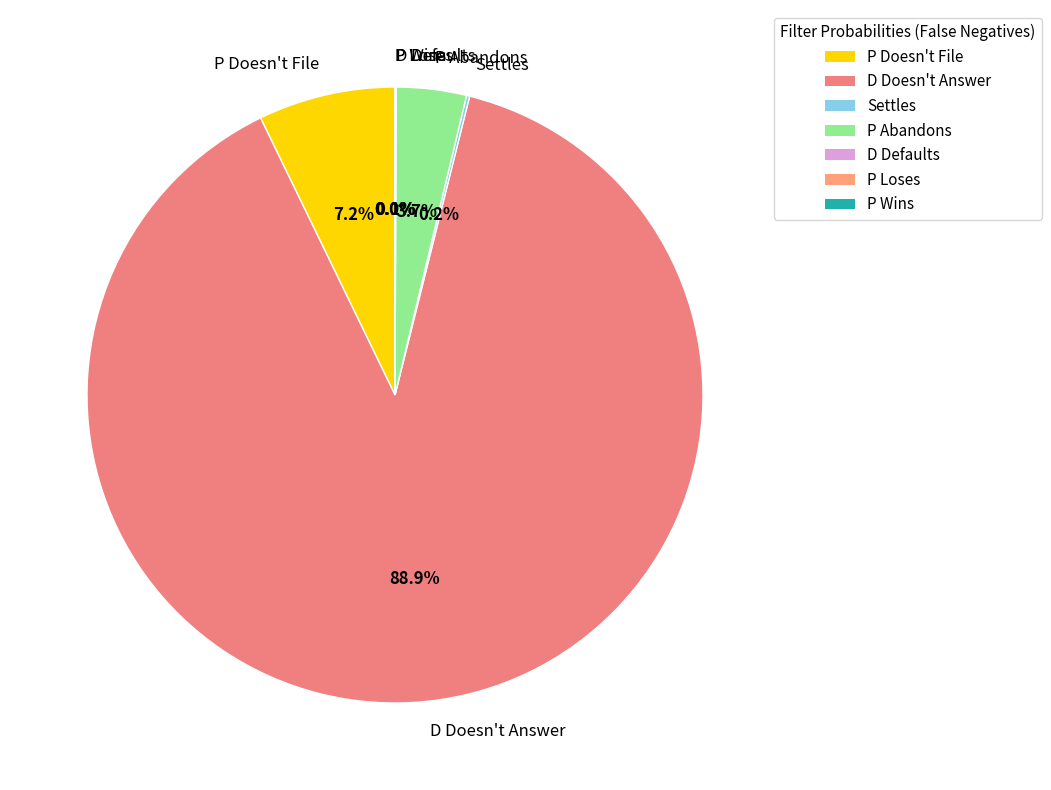

To the nearest percent, what is the difference between the largest and smallest slice percentages?

89%